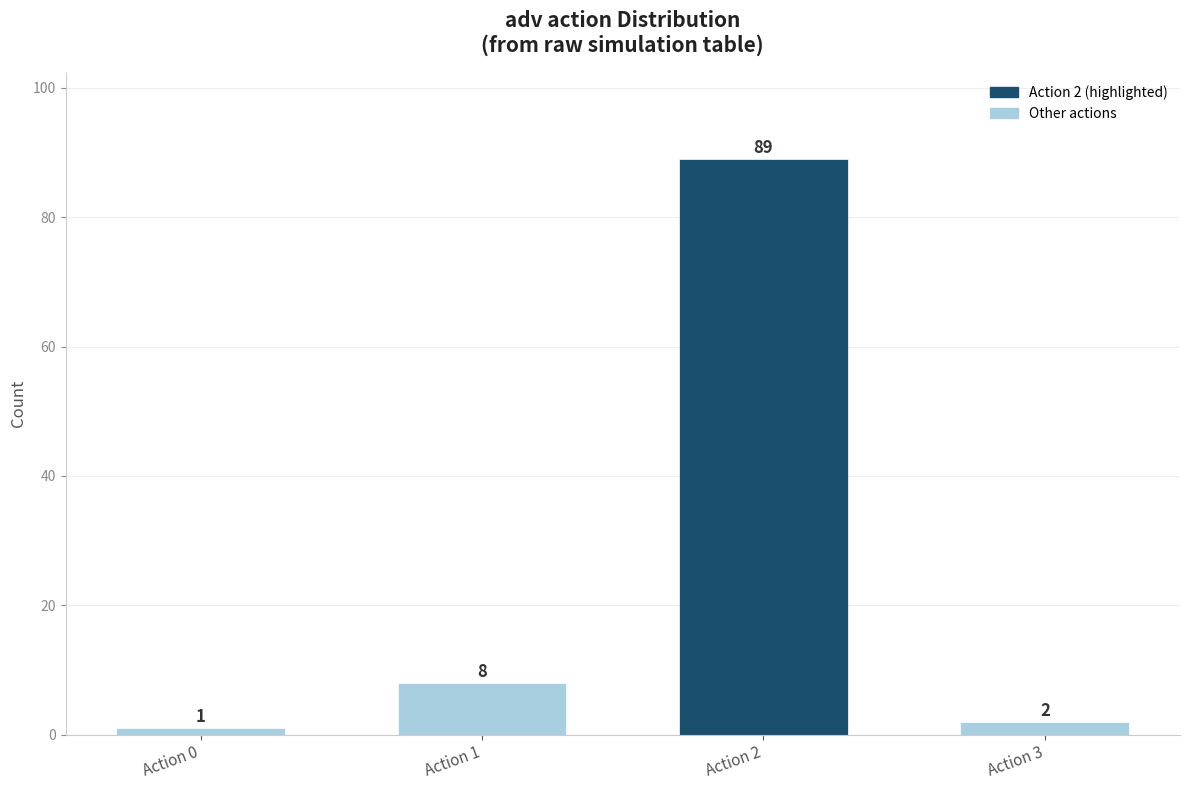

What is the sum of the values at Action 0 and Action 3?

3